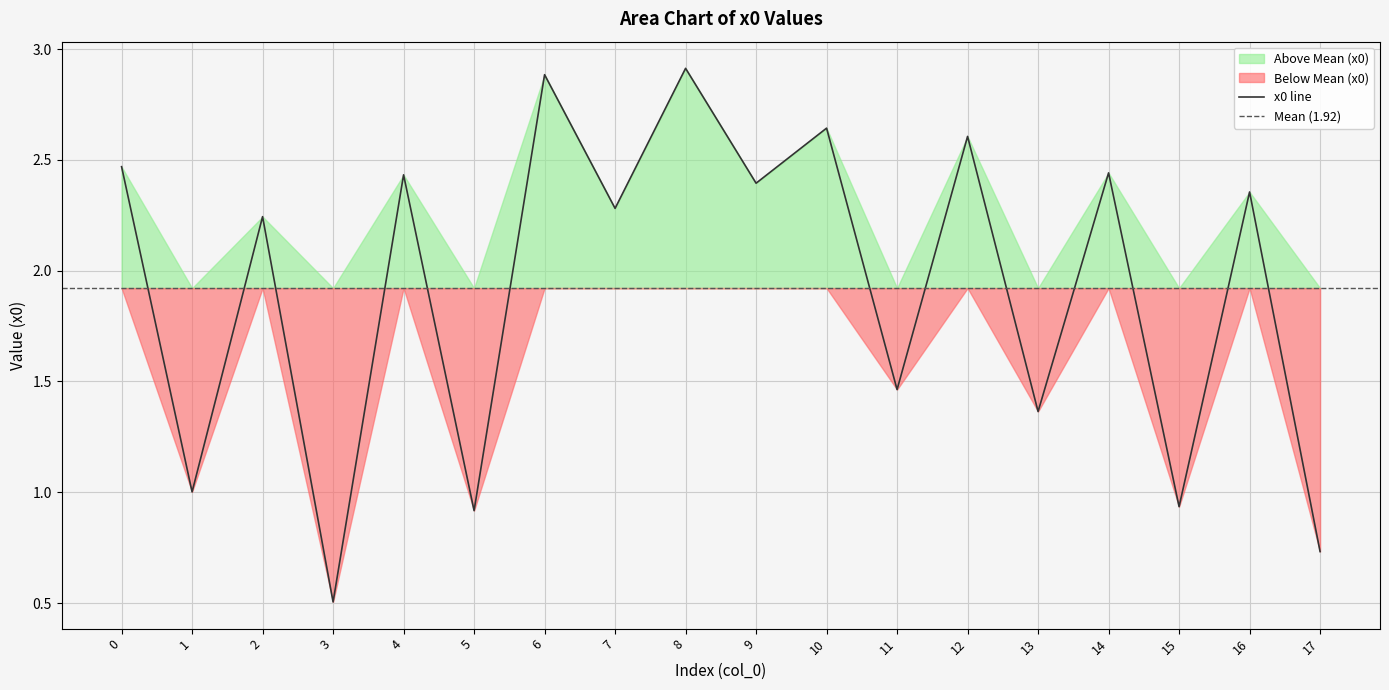

How many lines are shown in the chart?

1